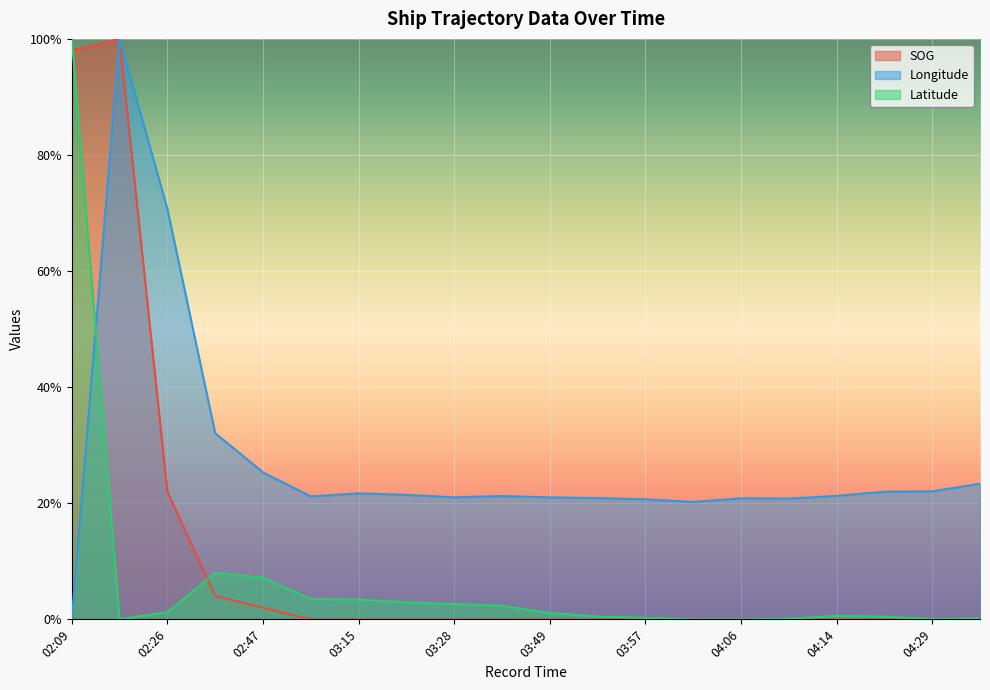

Which category has the highest value across all series?

02:20